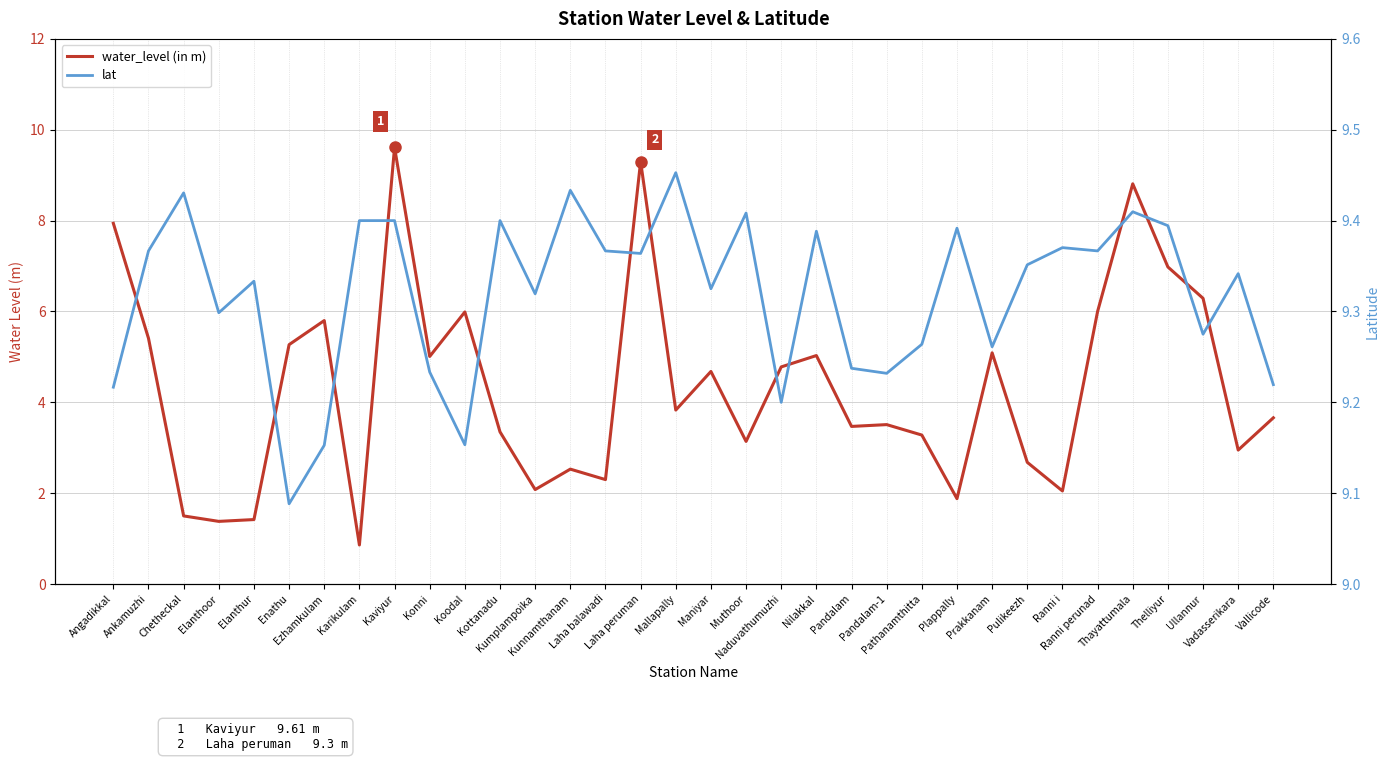

What is the sum of all water_level (in m) values?

147.9